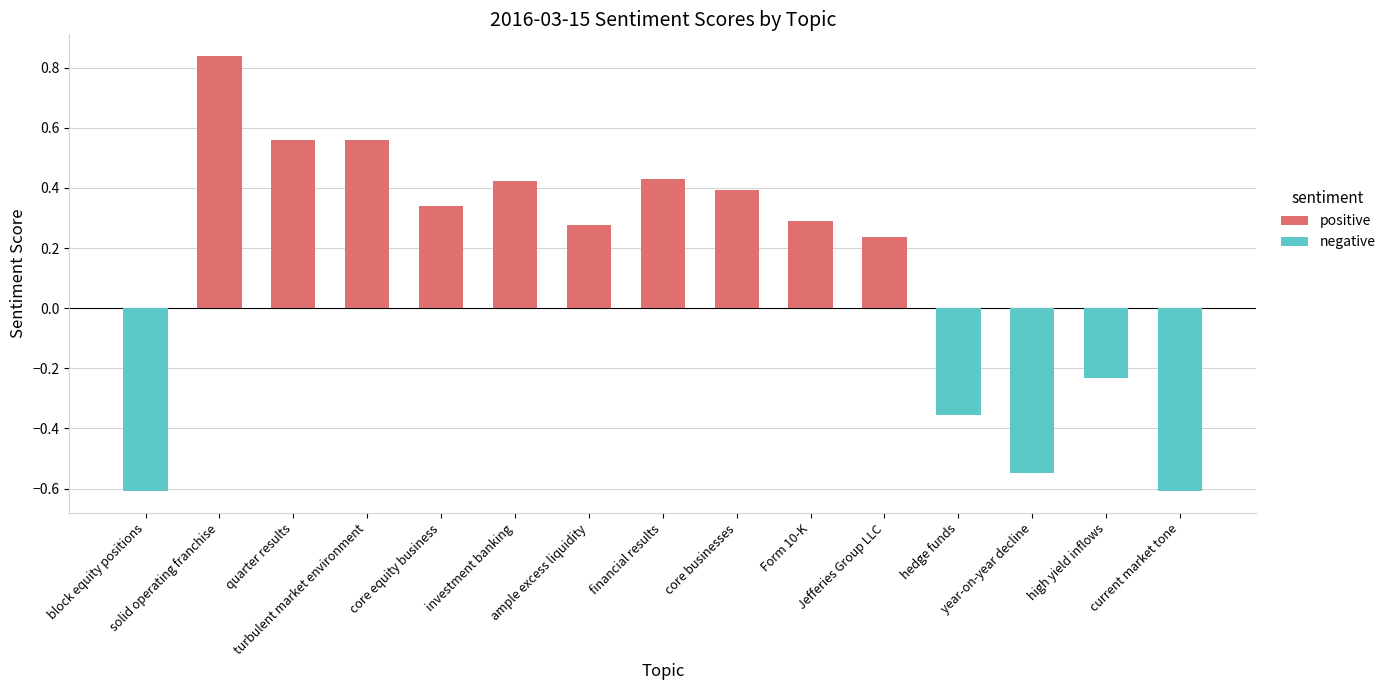

Rank the categories by value from lowest to highest.

block equity positions, current market tone, year-on-year decline, hedge funds, high yield inflows, Jefferies Group LLC, ample excess liquidity, Form 10-K, core equity business, core businesses, investment banking, financial results, quarter results, turbulent market environment, solid operating franchise